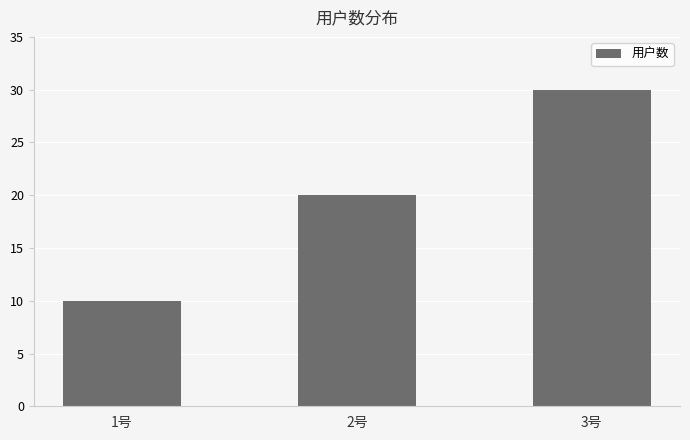

Rank the categories by value from lowest to highest.

1号, 2号, 3号